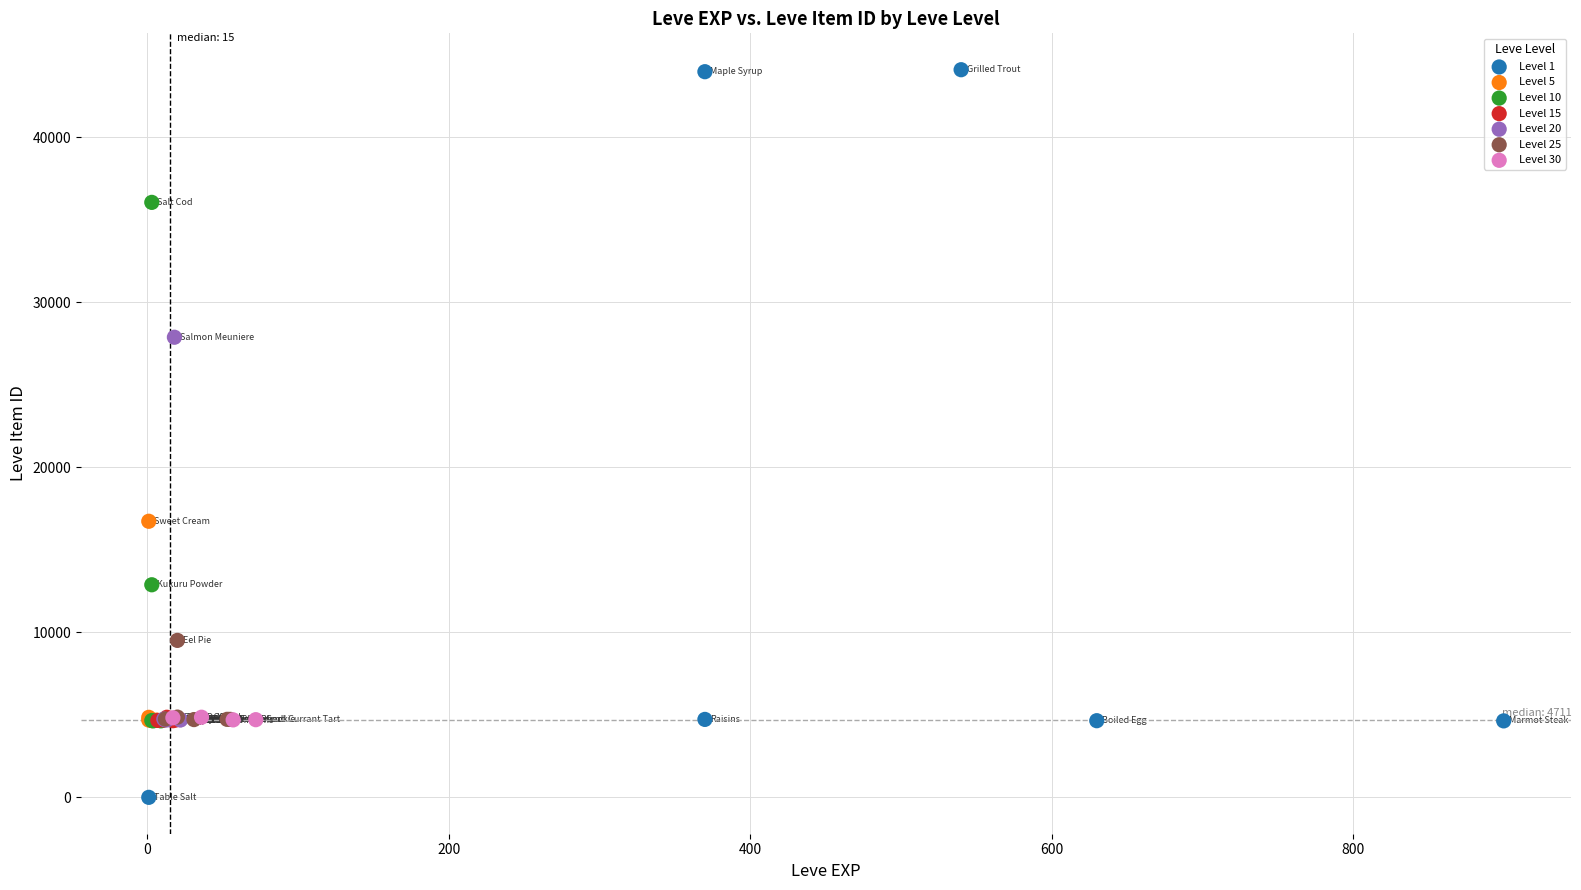

Which series contains the lowest Y value?

Level 1